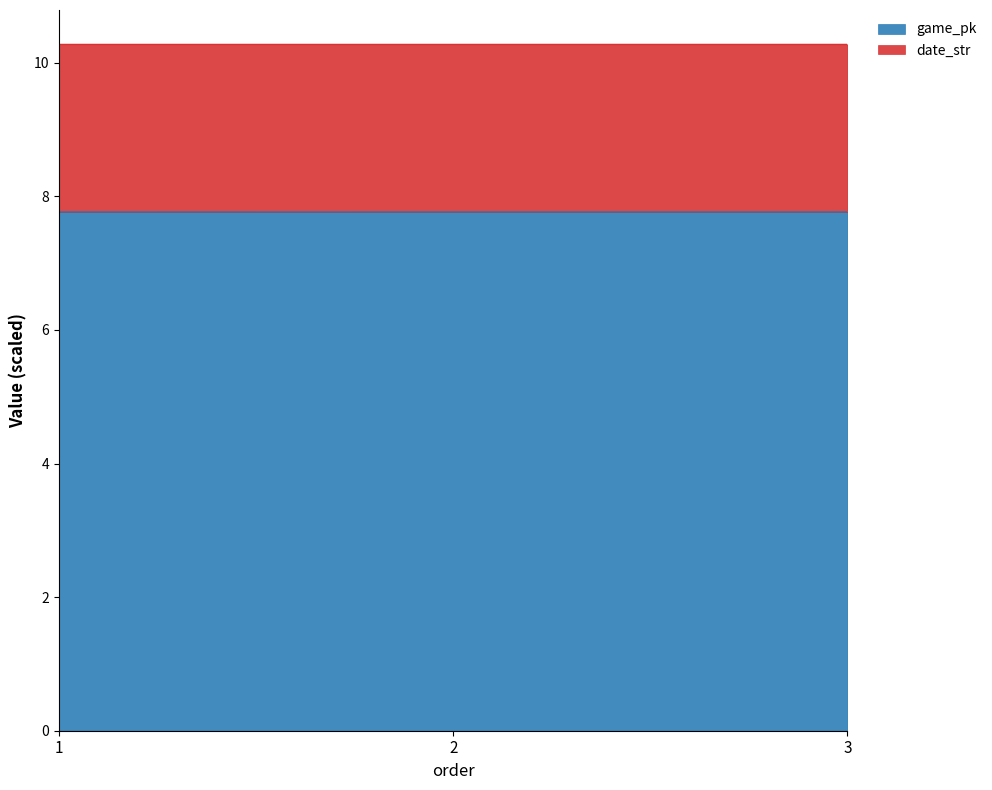

True or false: the data shows 12.0 at 1.

False